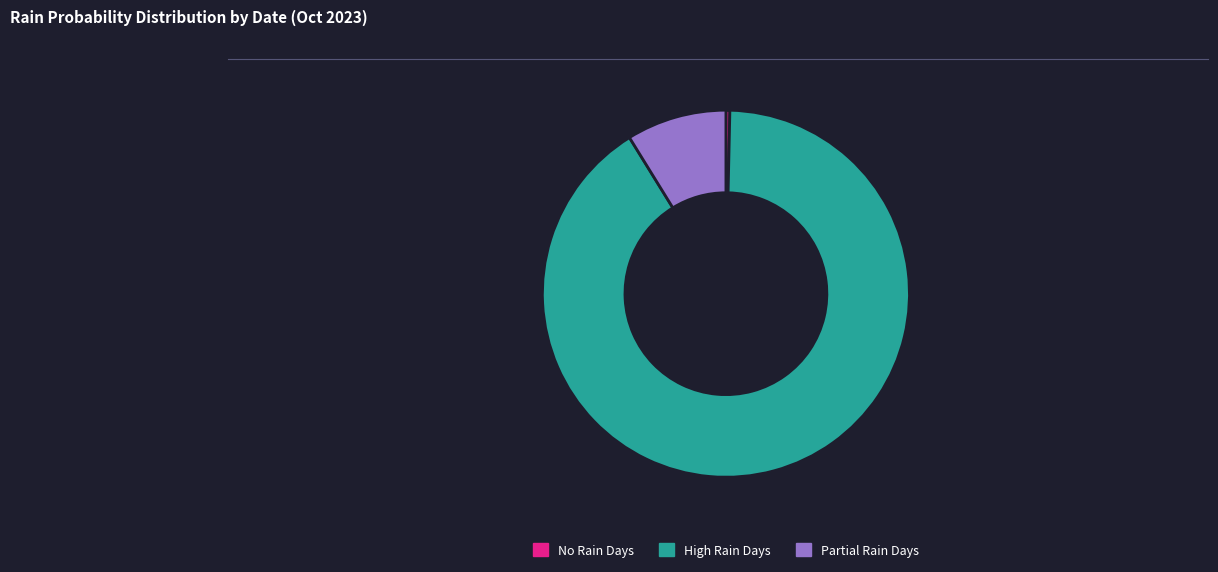

Is there any slice that represents more than half of the pie?

Yes